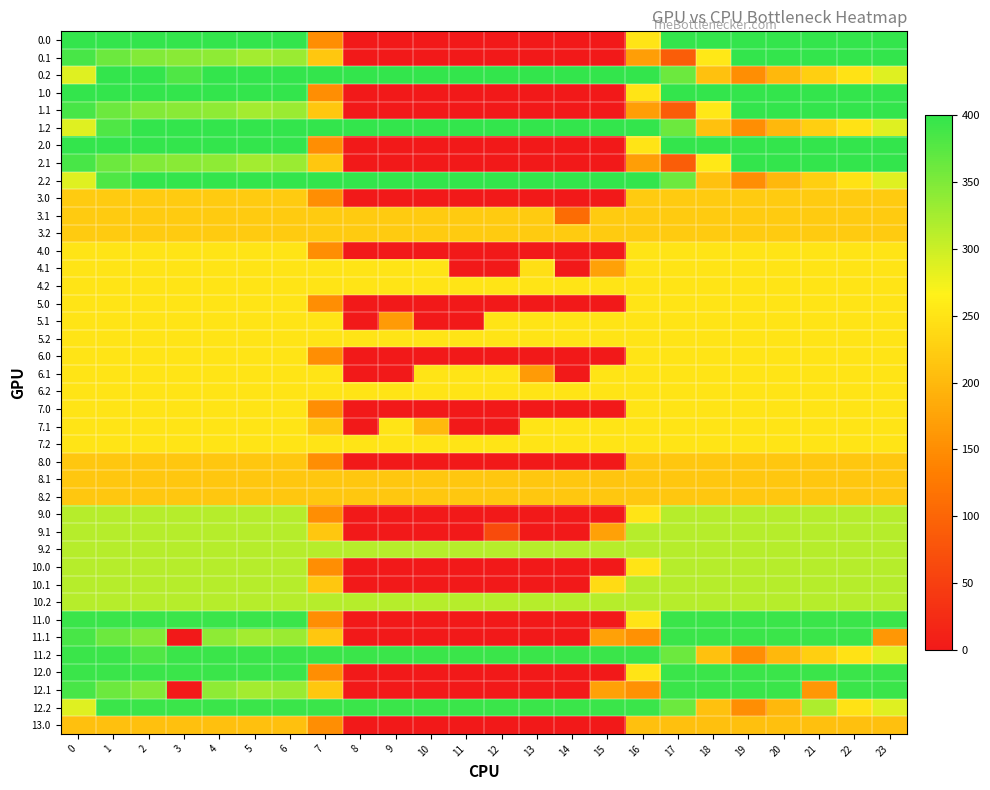

What is the maximum value shown in the chart?

400.0